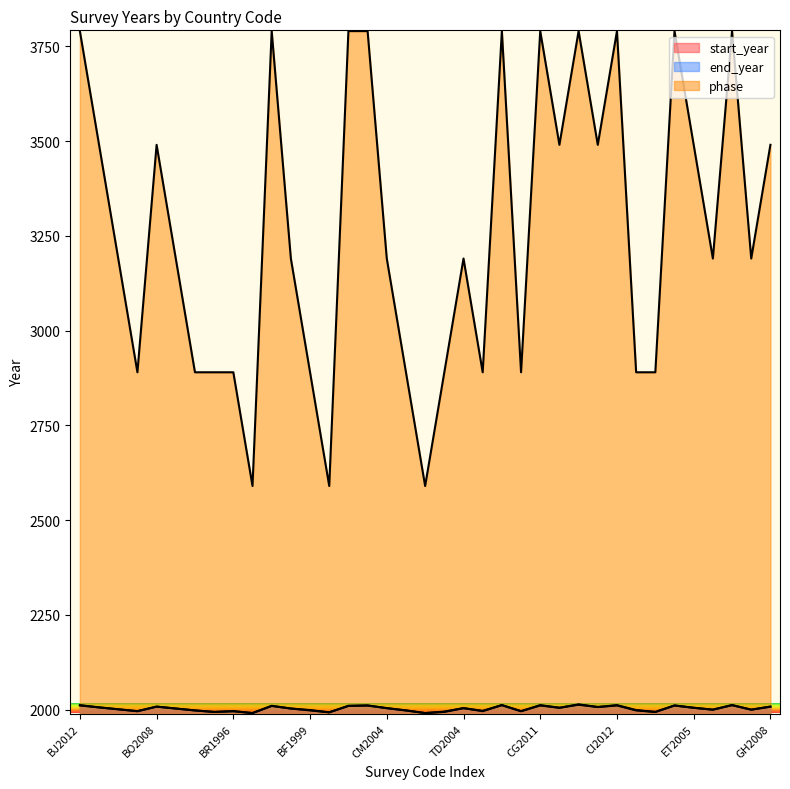

What is the maximum value for start_year?

2013